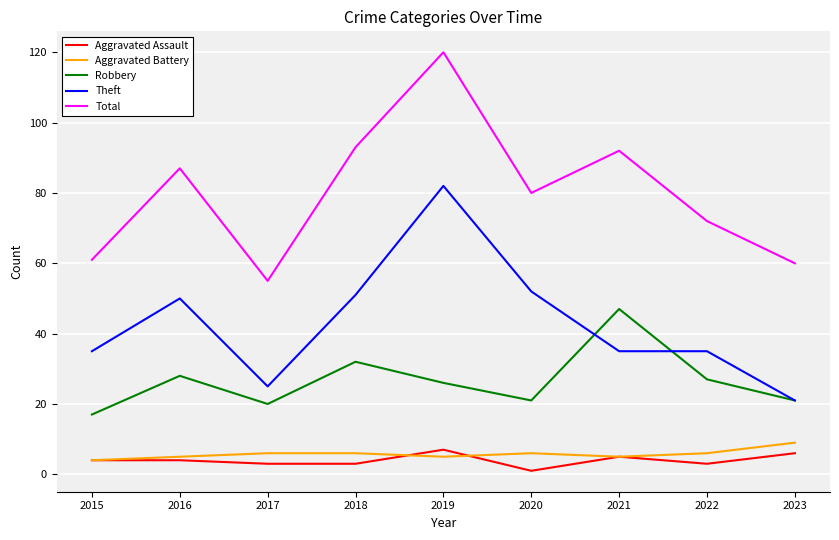

Rank the series by their maximum value, from lowest to highest.

Aggravated Assault, Aggravated Battery, Robbery, Theft, Total